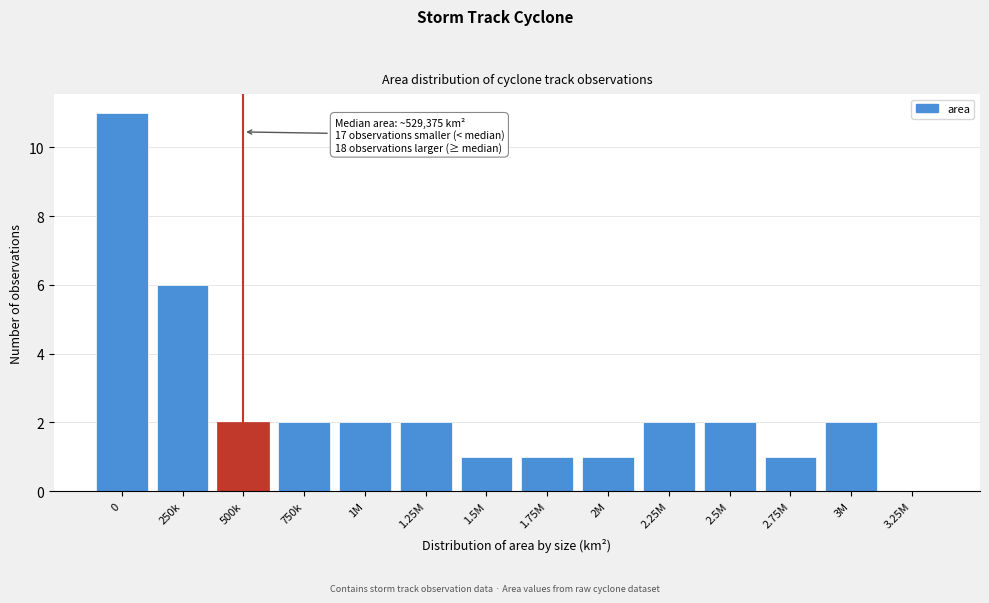

Reading right to left, what are all the values shown in this chart?

3.25M=0	3M=2	2.75M=1	2.5M=2	2.25M=2	2M=1	1.75M=1	1.5M=1	1.25M=2	1M=2	750k=2	500k=2	250k=6	0=11